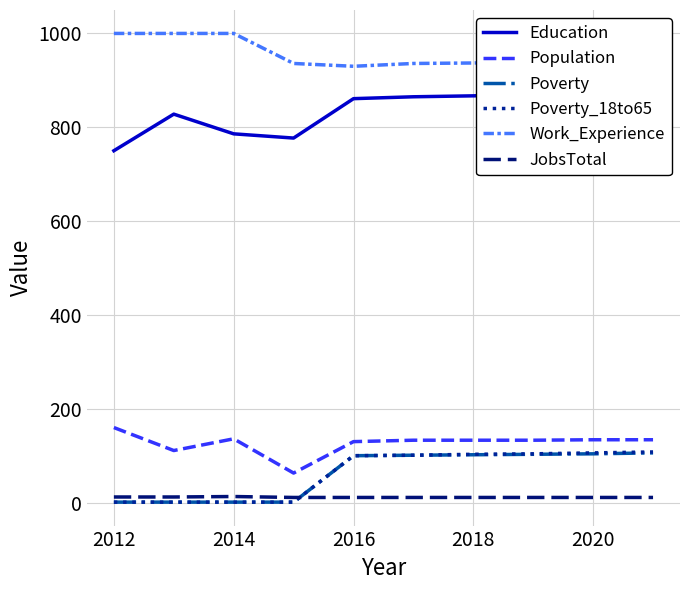

What is the value of the Education point at the 6th from the left?

865